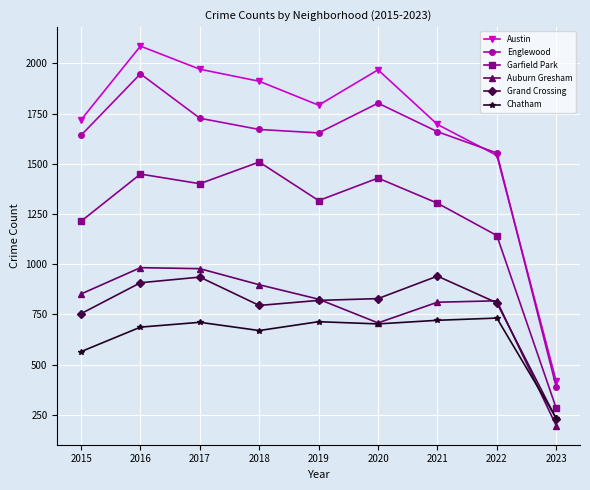

True or false: Englewood and Chatham intersect in this chart.

False